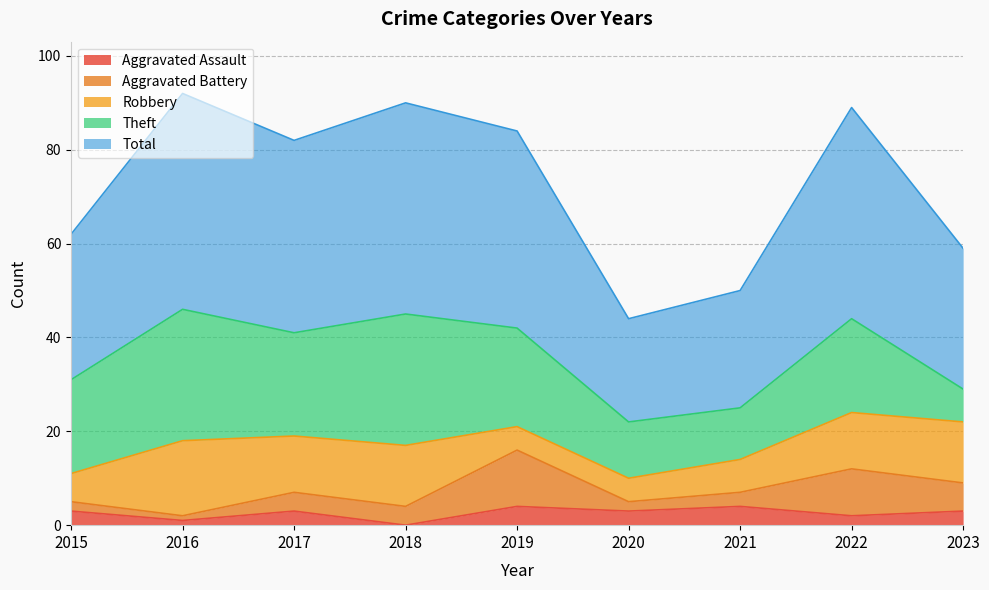

What is the difference between the second highest and second lowest values in the Theft series?

17